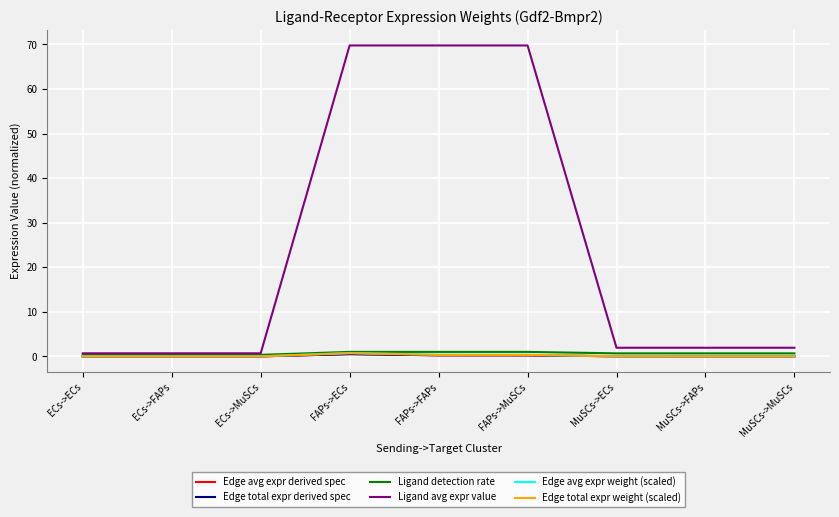

What is the minimum value for Ligand avg expr value?

0.7